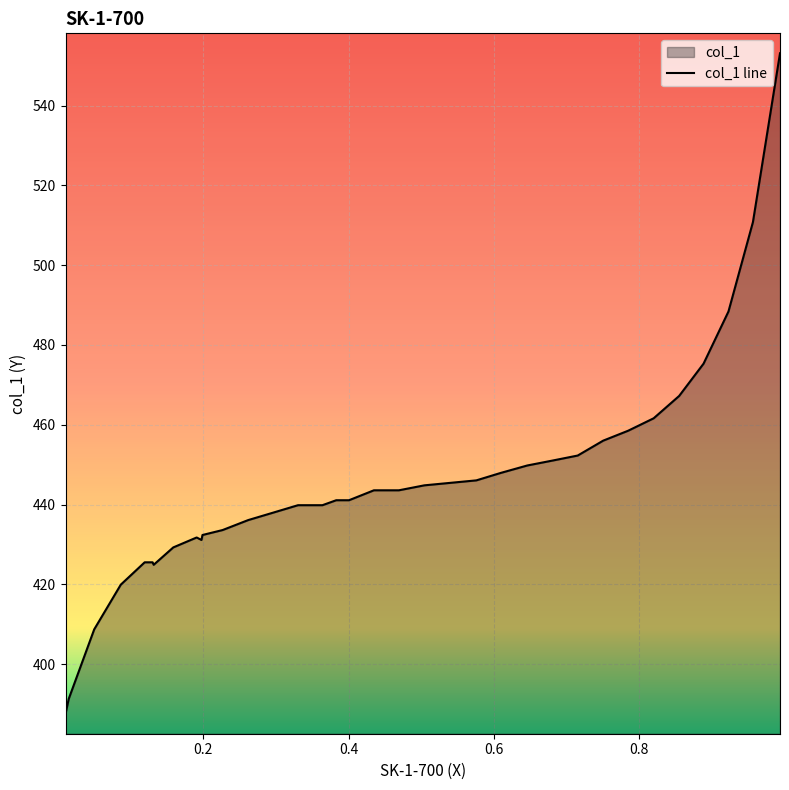

What is the maximum value shown in the chart?

553.1